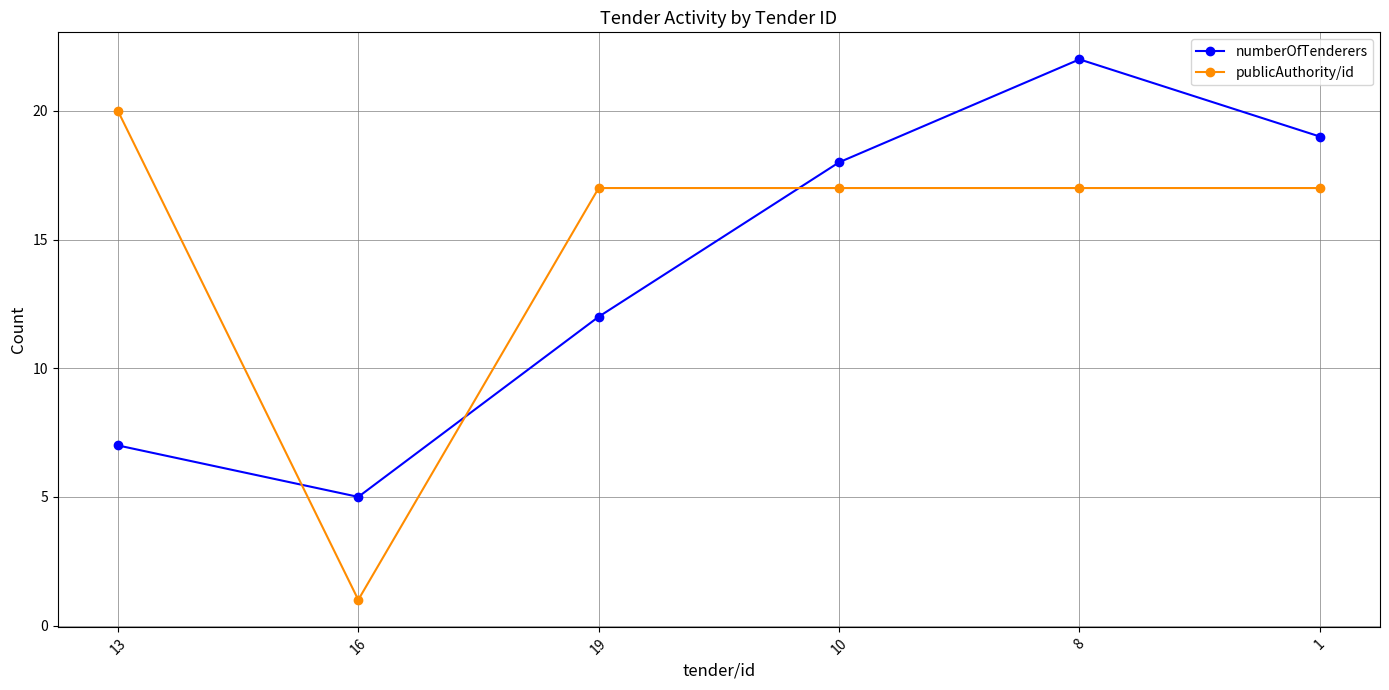

What are all the series names shown in the legend?

numberOfTenderers, publicAuthority/id